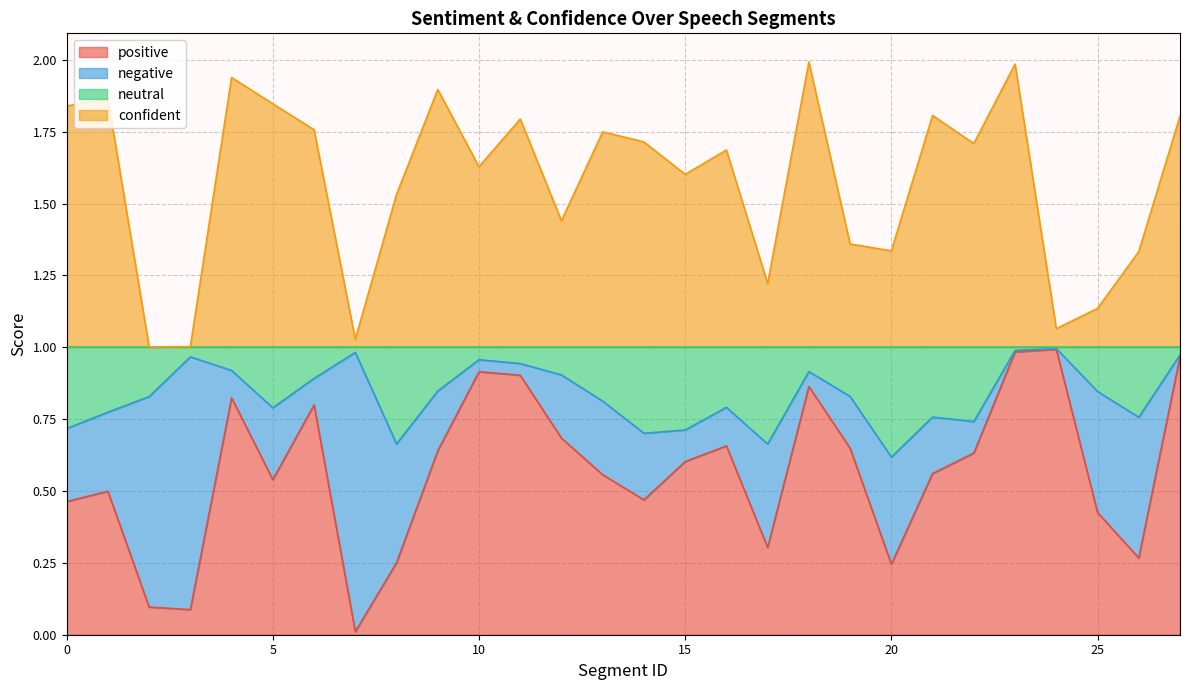

At which category does confident reach its first local peak?

1